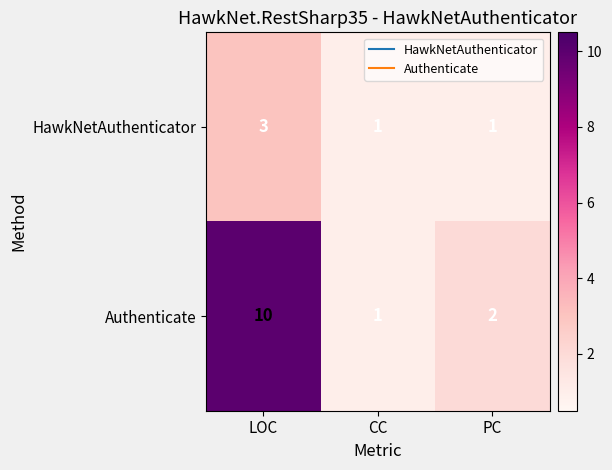

What value does the HawkNetAuthenticator series have at LOC?

3